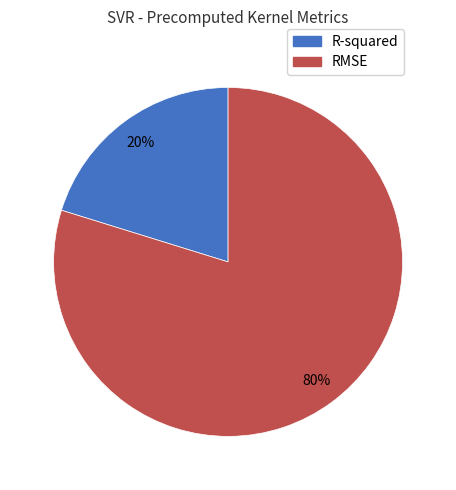

To the nearest percent, what portion does R-squared represent?

20%